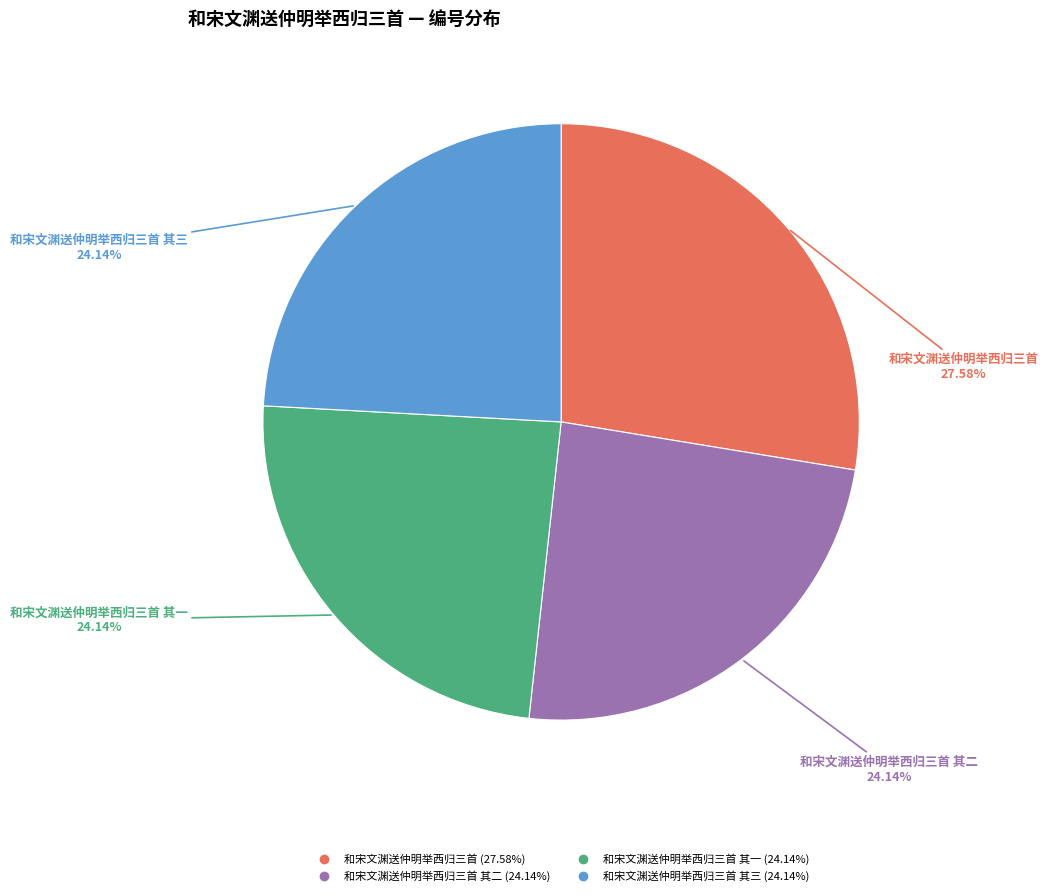

Does any single category account for the majority?

No